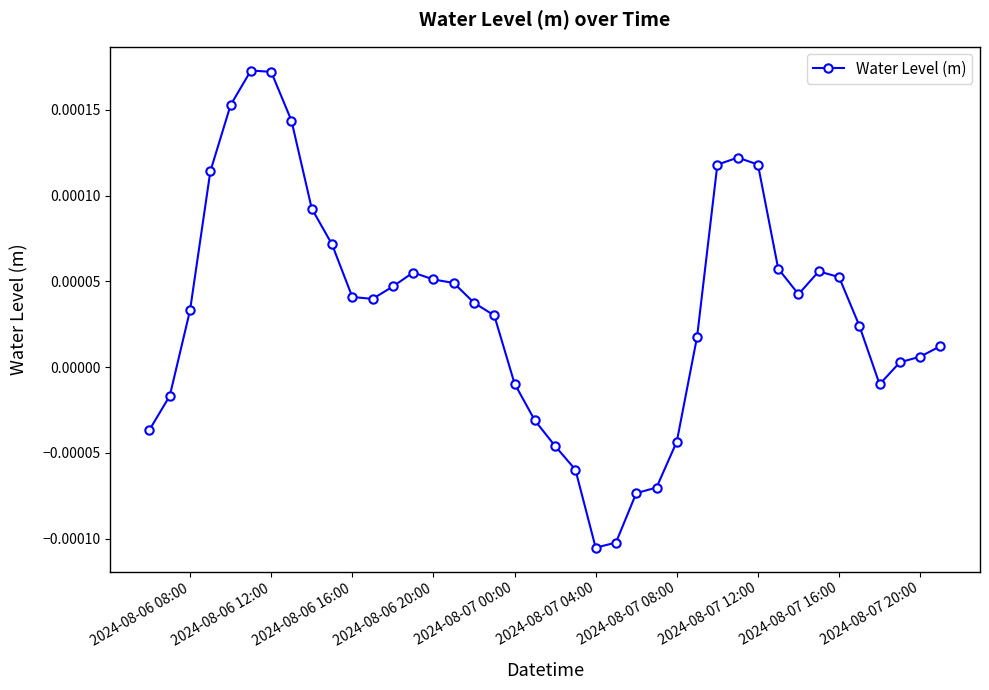

True or false: the data has more than 2 interior local peaks.

True